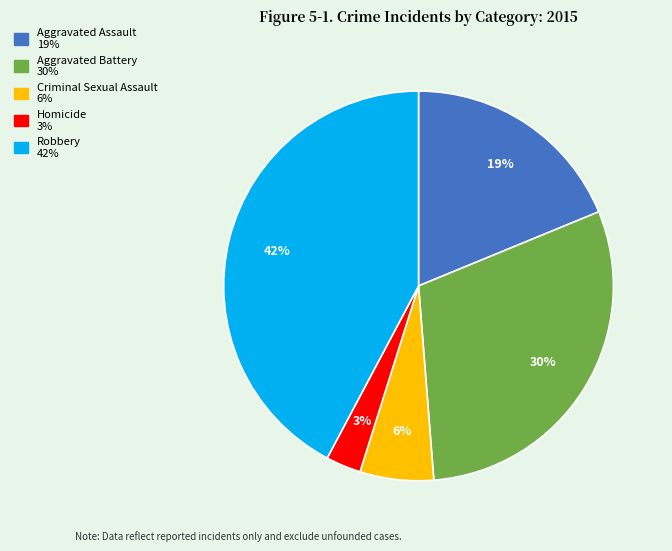

What percentage is the Aggravated Assault slice, to the nearest percent?

19%